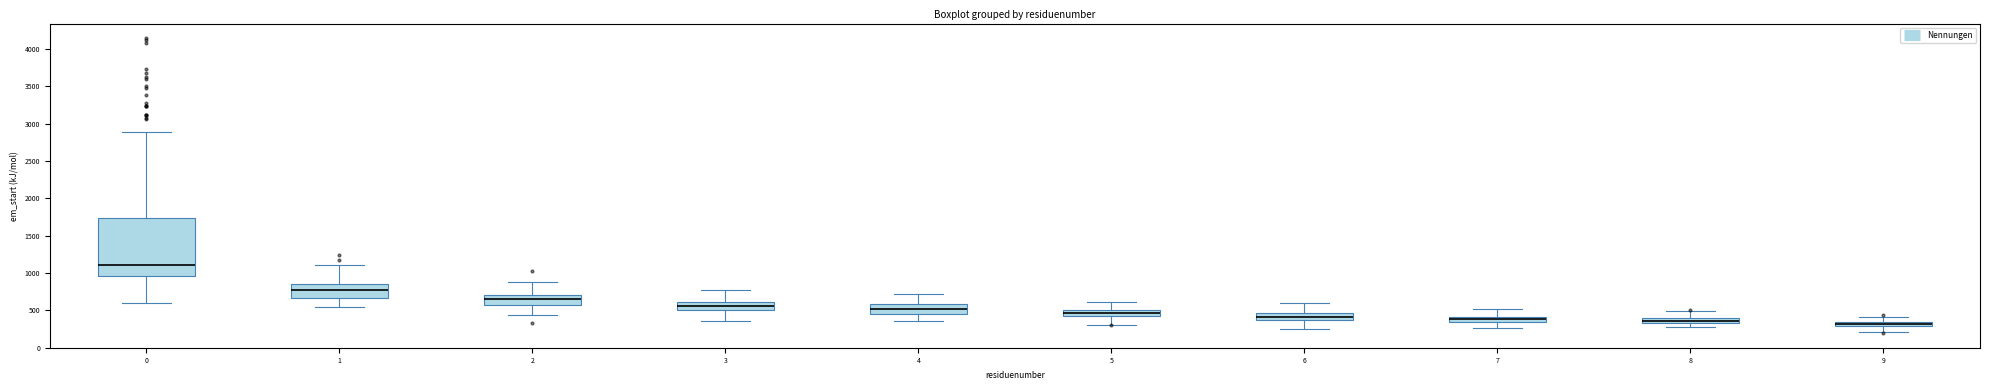

Where is the lower edge of the box at x = 2 on the y-axis? The values are not printed on the chart, so give them approximately, as read against the axis.

550